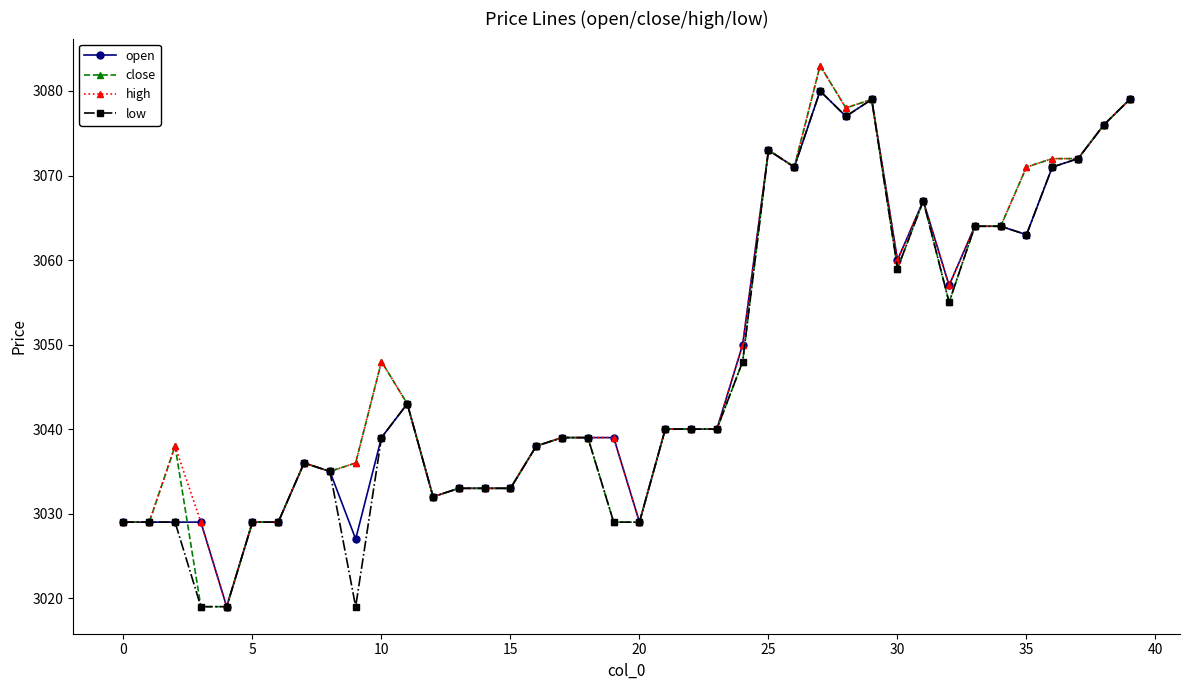

How many lines are shown in the chart?

4